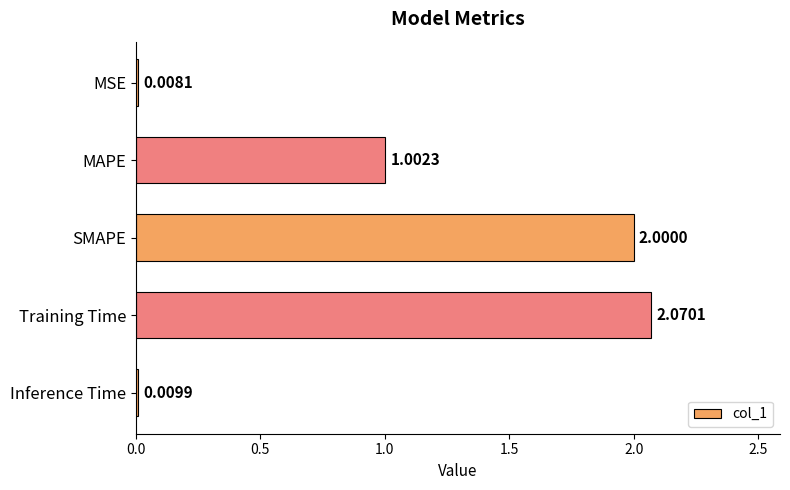

What is the difference between the second highest and minimum values?

2.0